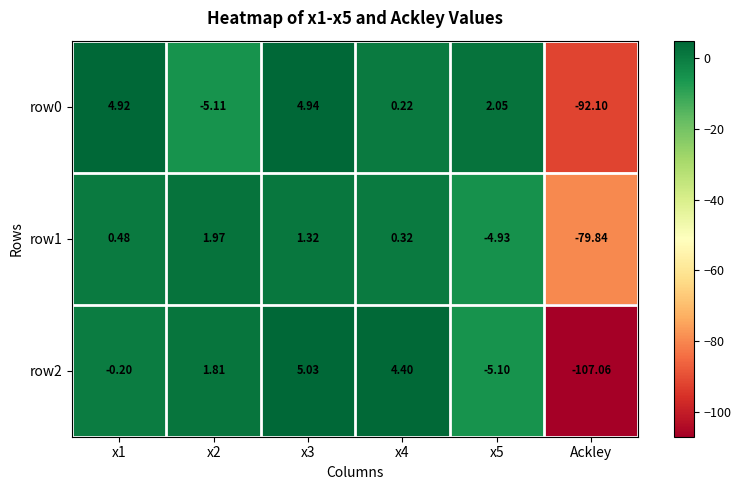

Is the value of row2 at x2 greater than the value of row1 at Ackley?

Yes